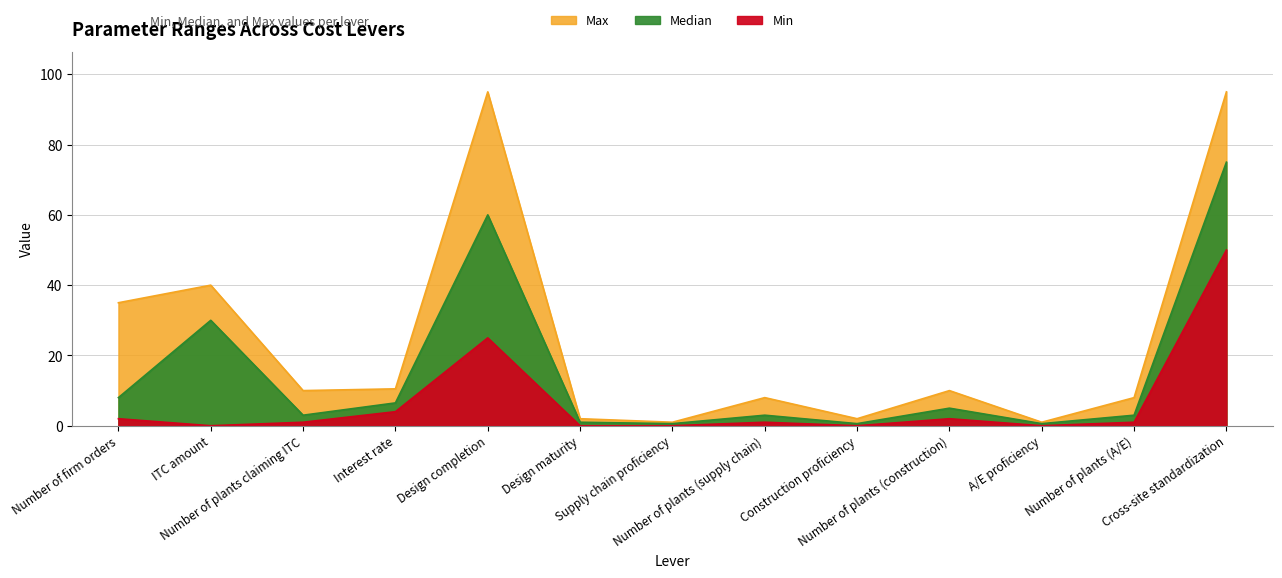

List the series in order of their peak value, lowest first.

Min, Median, Max